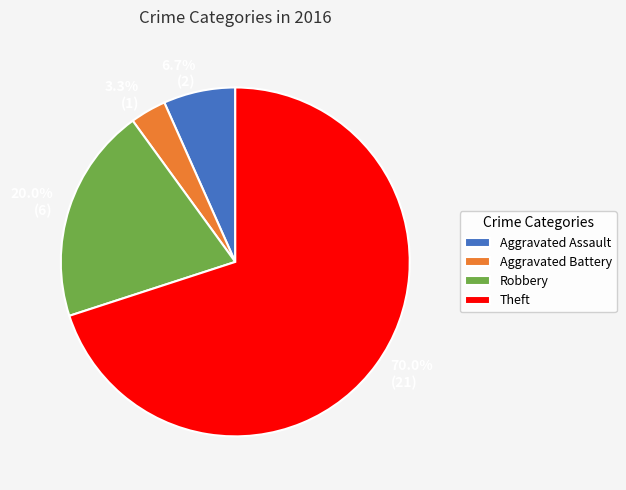

Rank the categories by value from lowest to highest.

Aggravated Battery, Aggravated Assault, Robbery, Theft